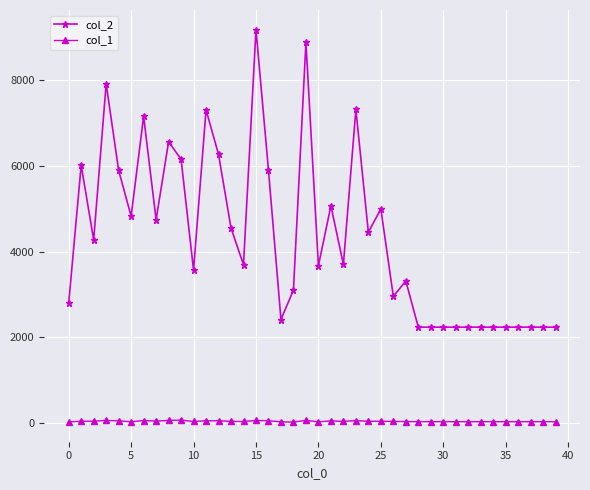

True or false: col_2 has more than 1 interior local peaks.

True